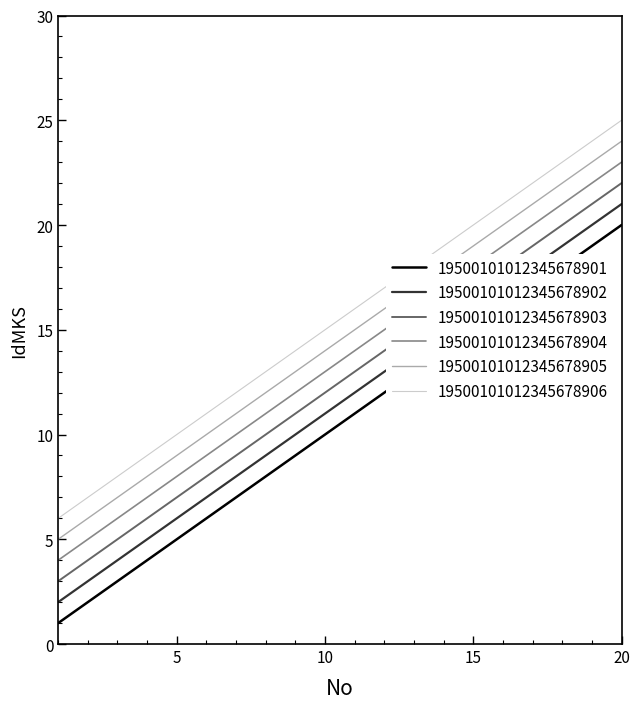

True or false: 19500101012345678905 and 19500101012345678903 intersect in this chart.

False